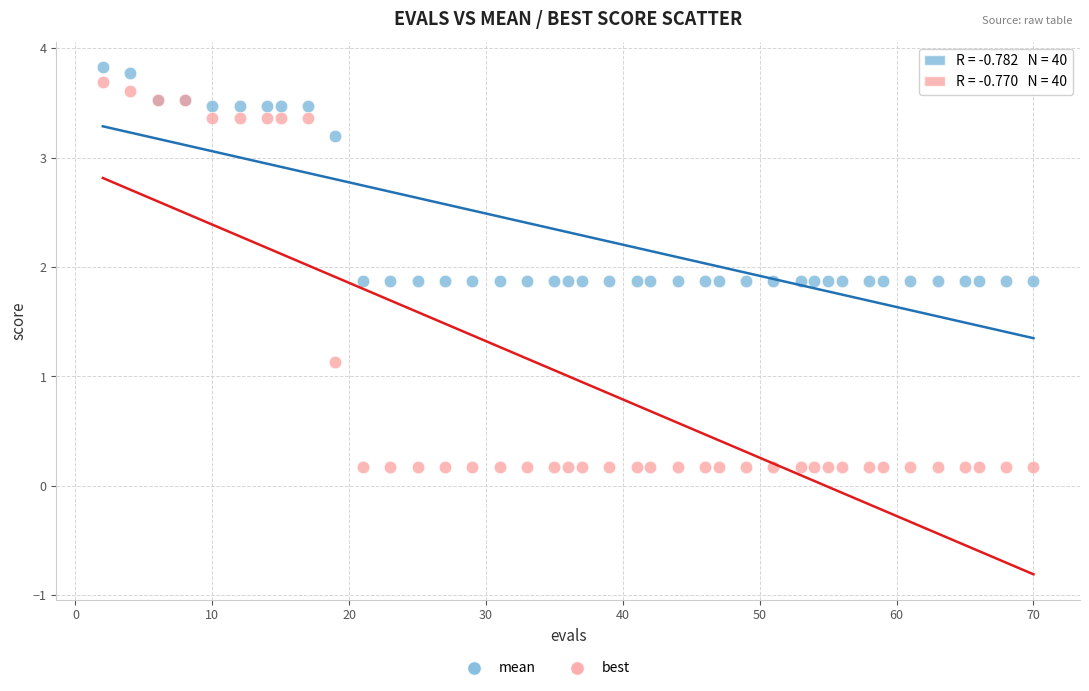

Which series reaches the minimum Y coordinate?

best